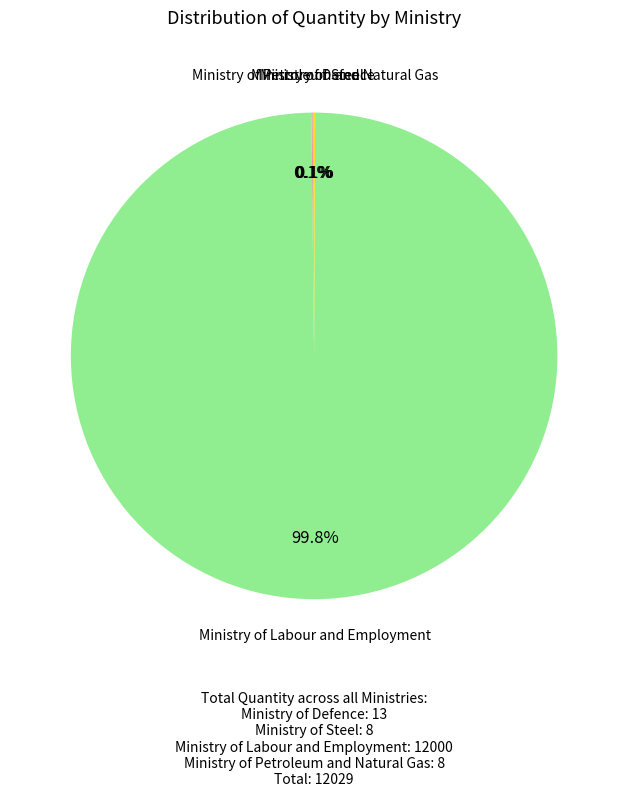

To the nearest percent, what is the average slice percentage?

25%